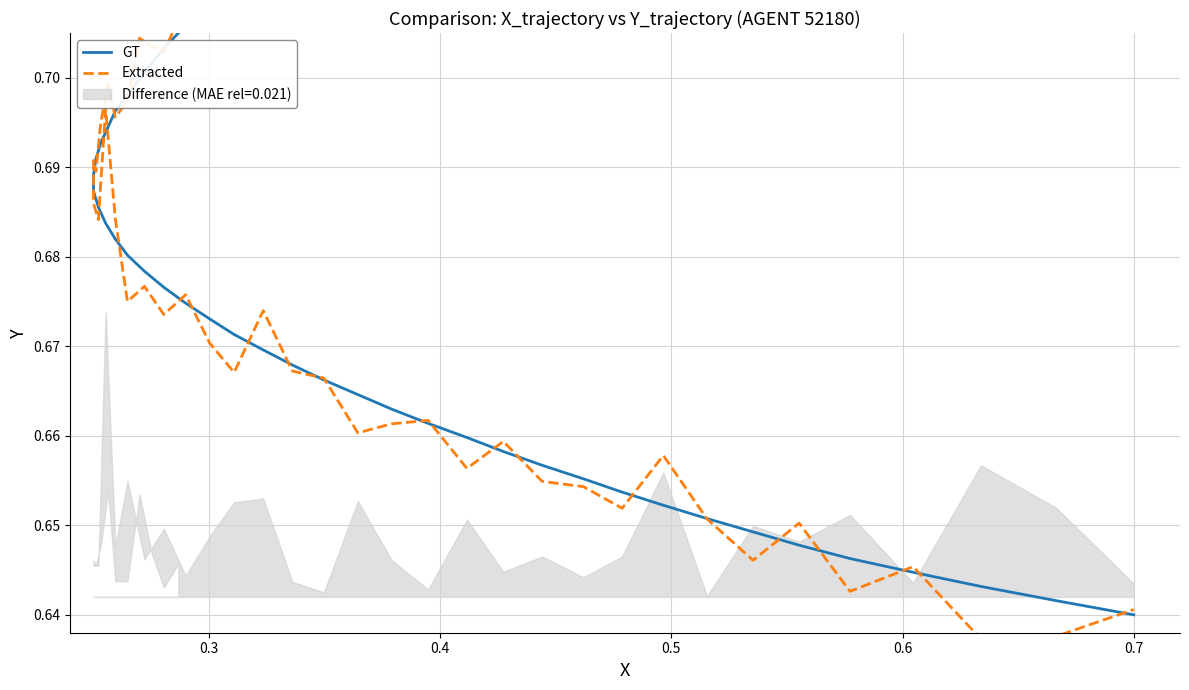

Does the chart have visible grid lines?

Yes